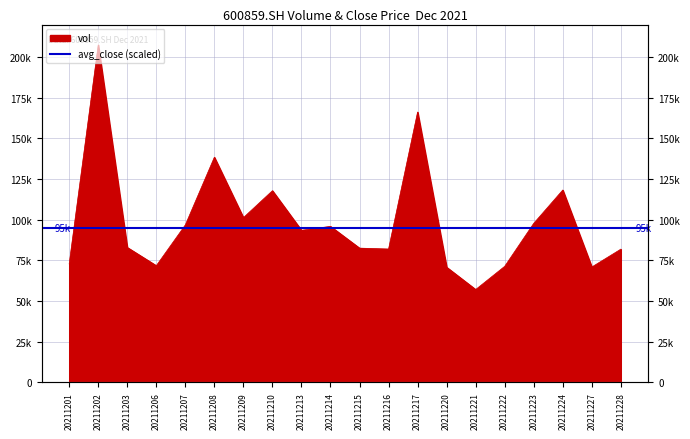

What is the average value?

98854.6